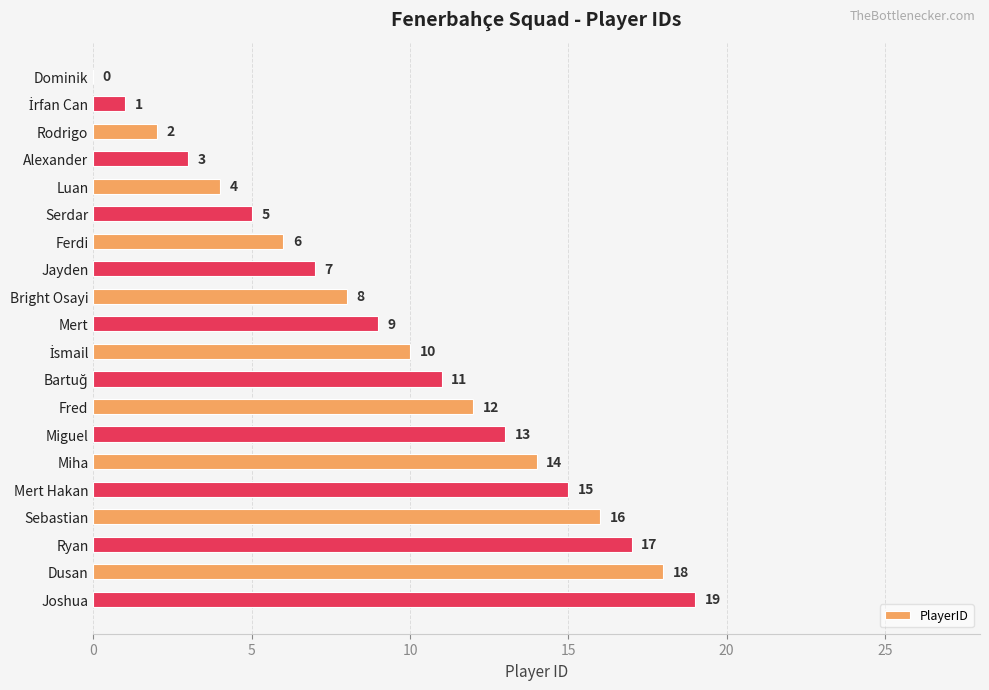

What value does the data have at Jayden, to the nearest 5?

5